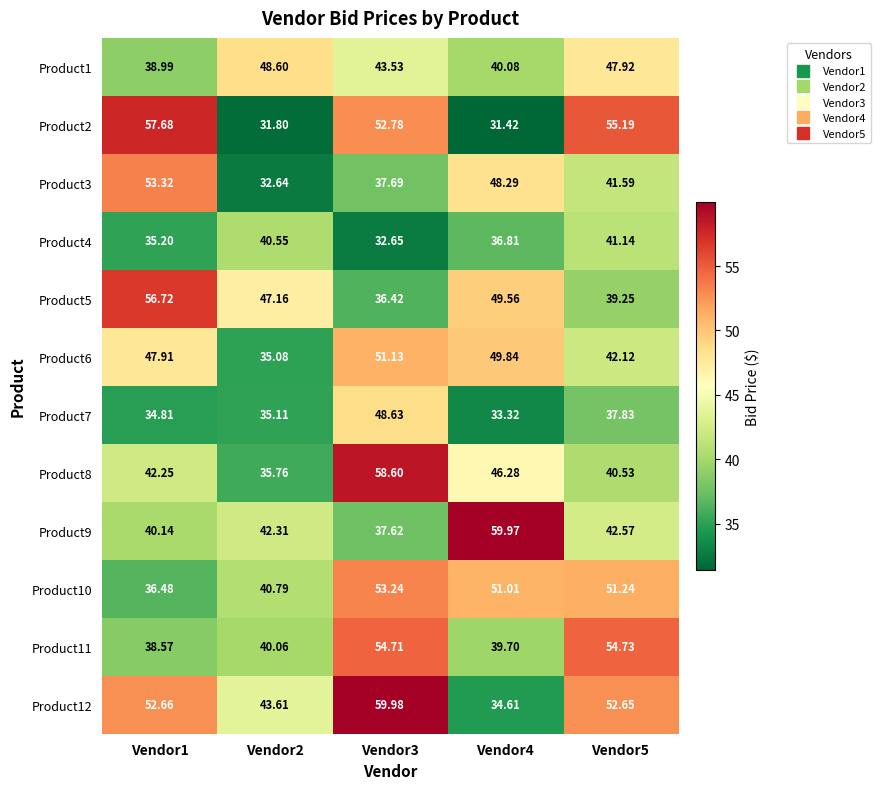

Is the value of Product1 at Vendor5 greater than the value of Product3 at Vendor2?

Yes